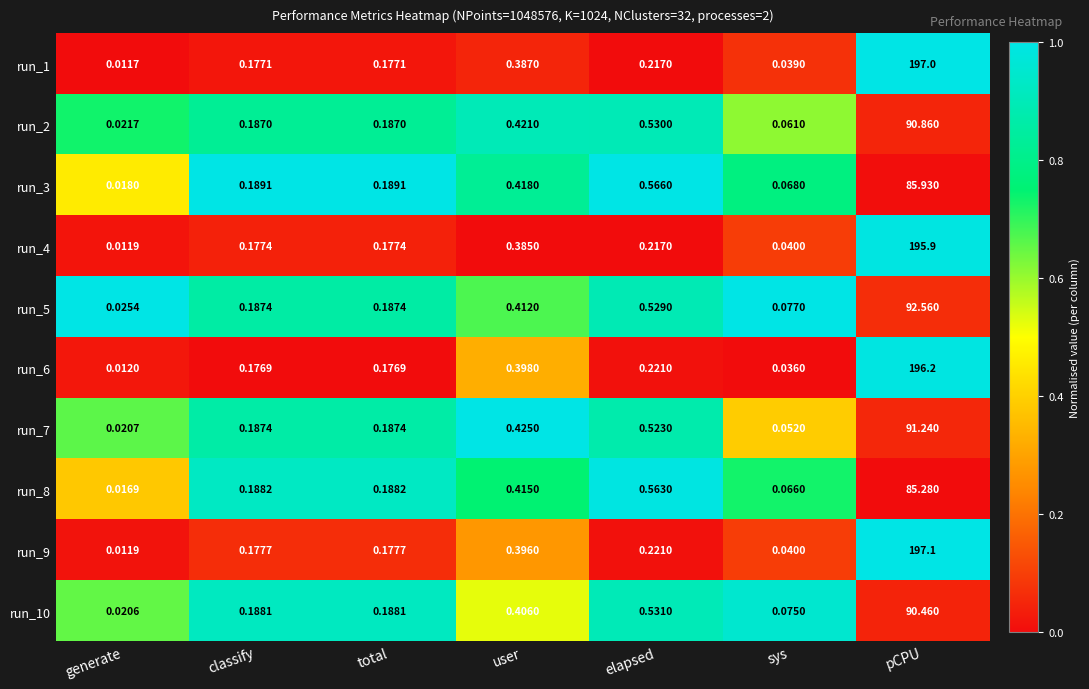

Between total and sys, which series saw the biggest shift?

run_6